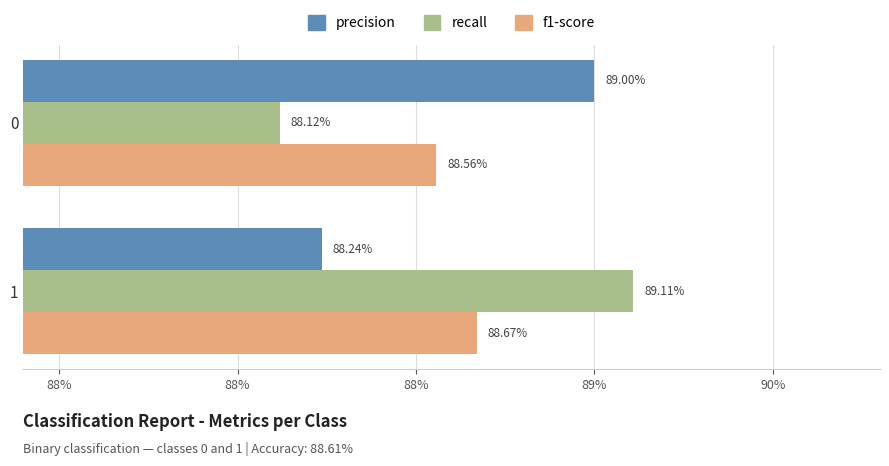

Which series has the largest total across all categories?

precision